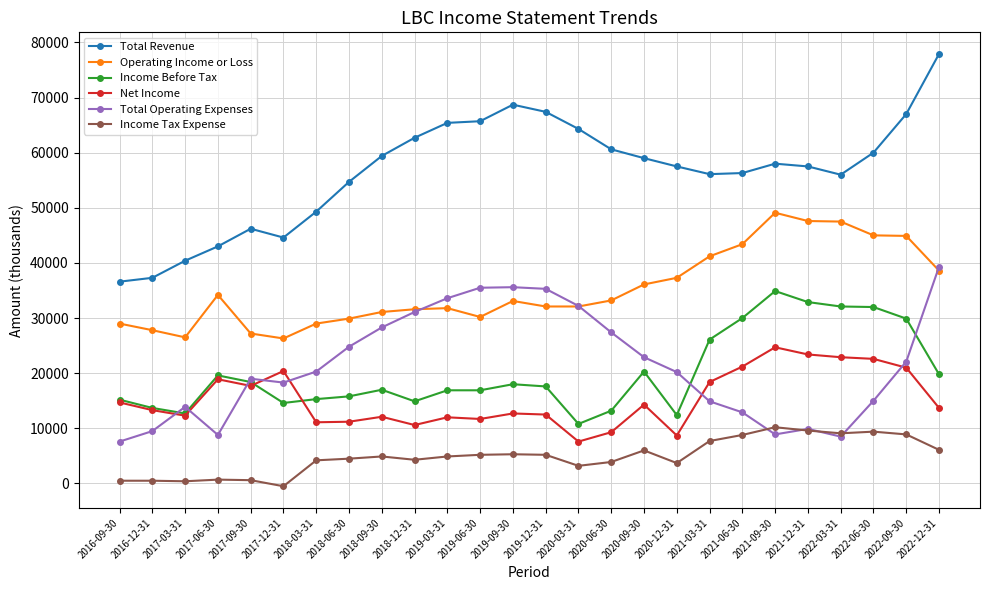

How many series are shown in this chart?

6